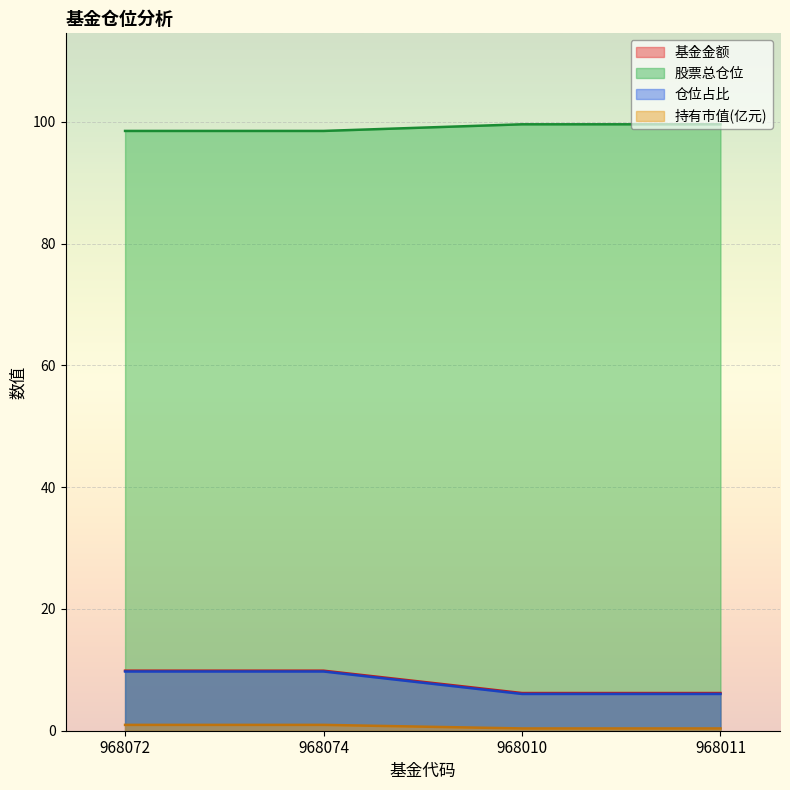

Which series has the largest total across all categories?

股票总仓位